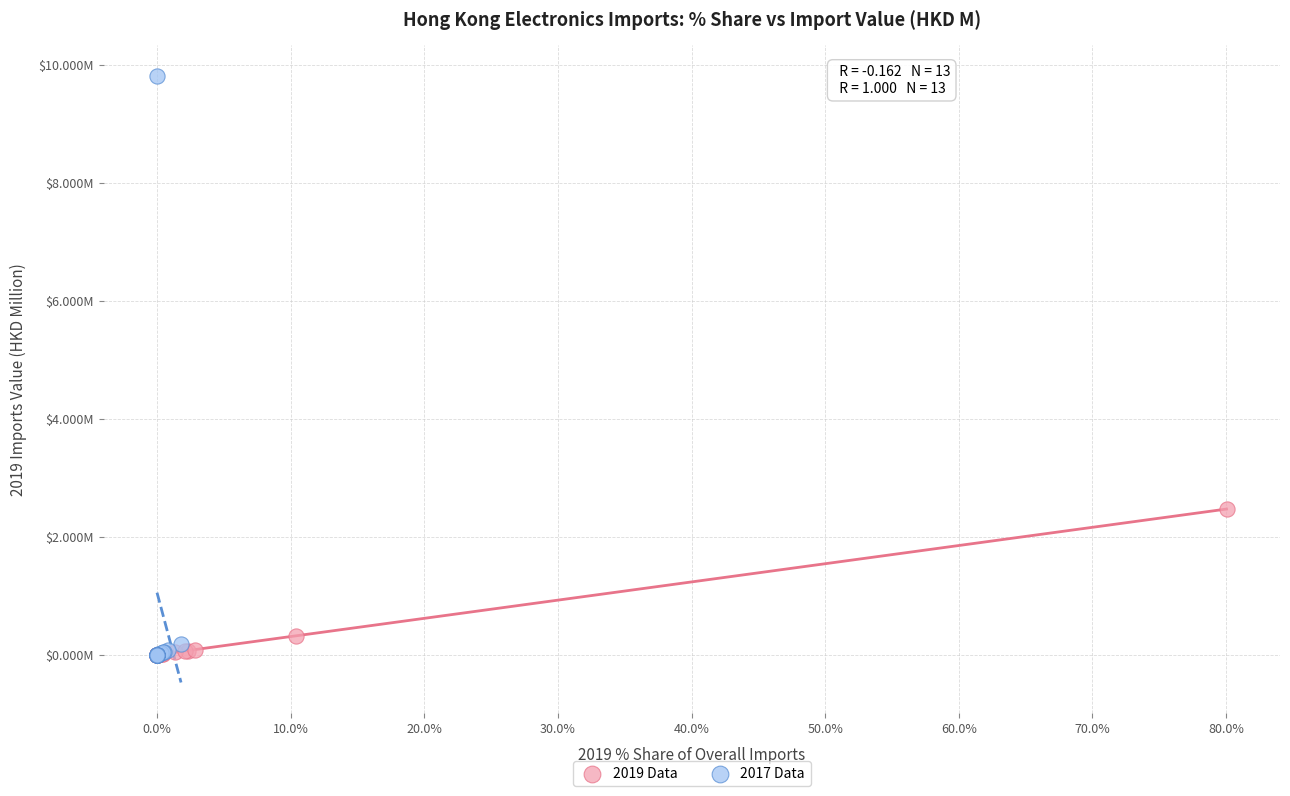

Which series has the widest spread of Y values?

2017 Data